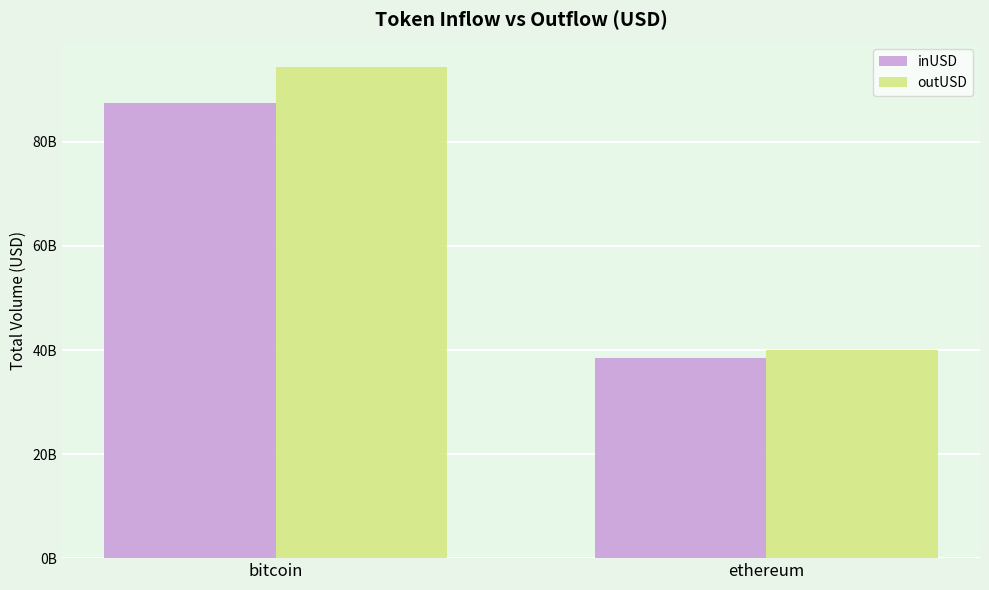

Rank the categories by outUSD value from lowest to highest.

ethereum, bitcoin